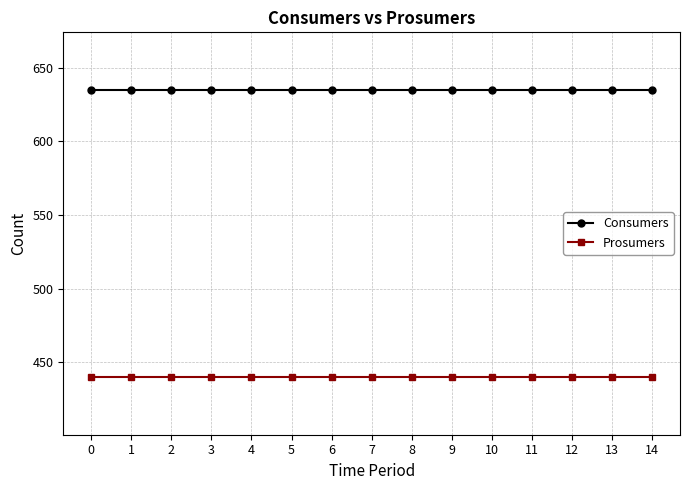

True or false: Prosumers and Consumers intersect in this chart.

False